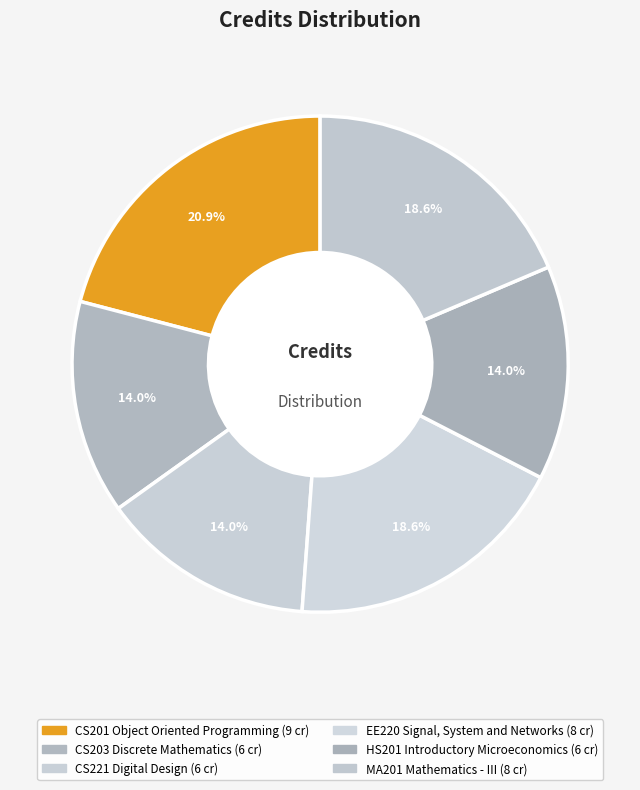

What is the total percentage of MA201 Mathematics - III and CS203 Discrete Mathematics?

32.6%